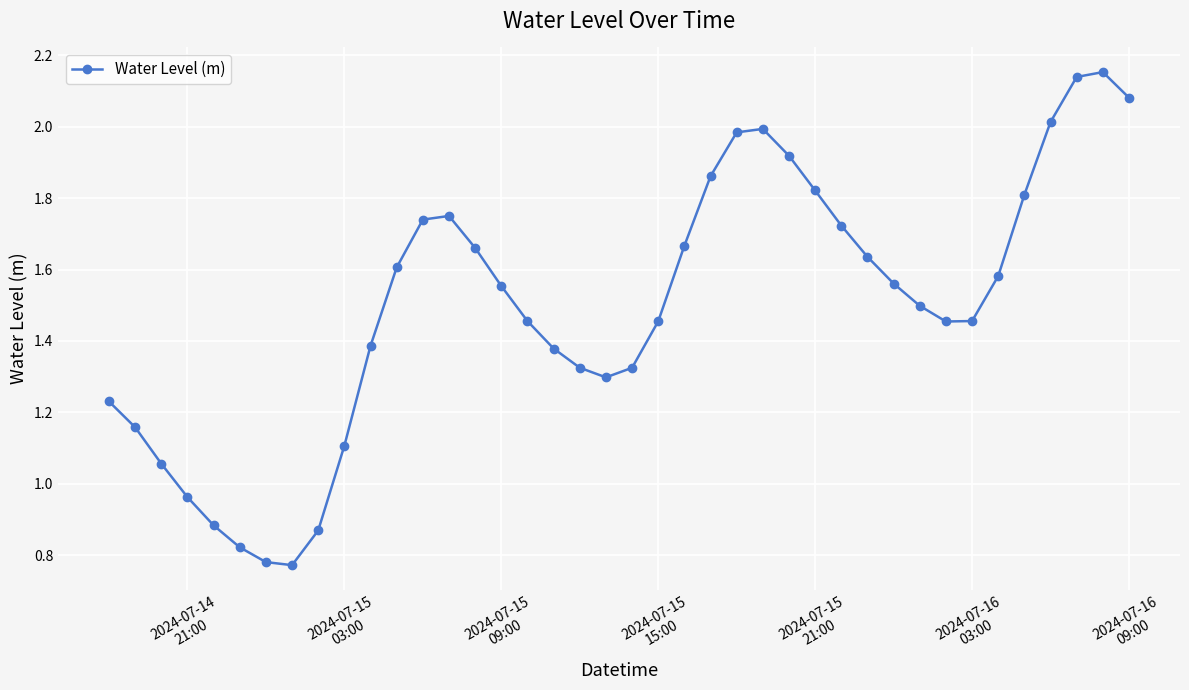

How many categories are shown in the chart?

40